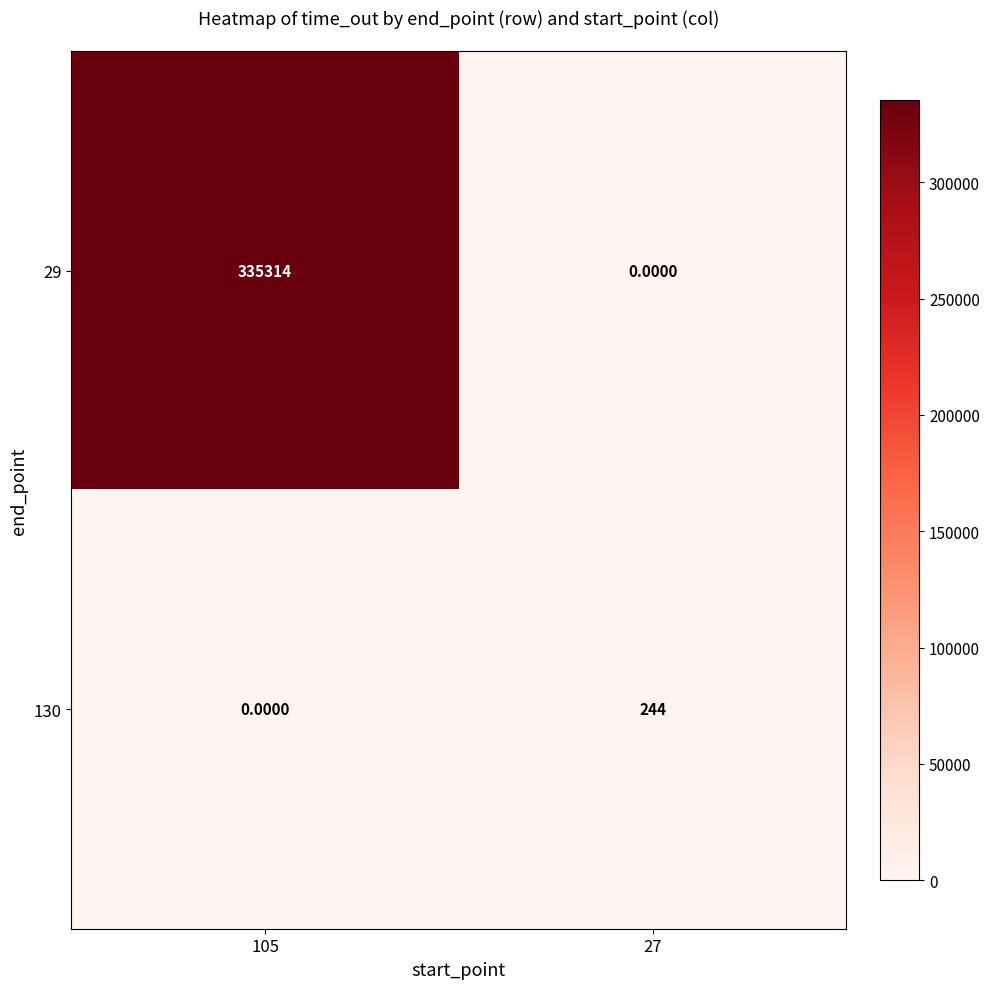

List the series in order of their peak value, highest first.

29, 130